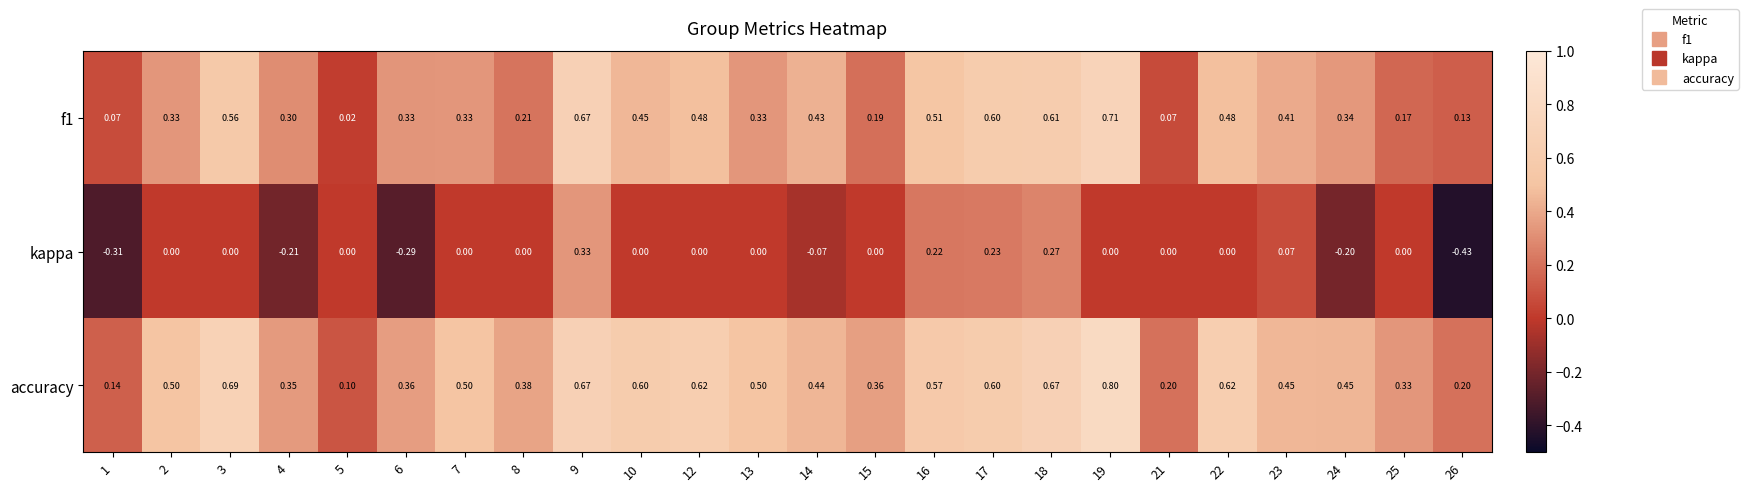

Is the value of f1 at 5 greater than the value of accuracy at 21?

No